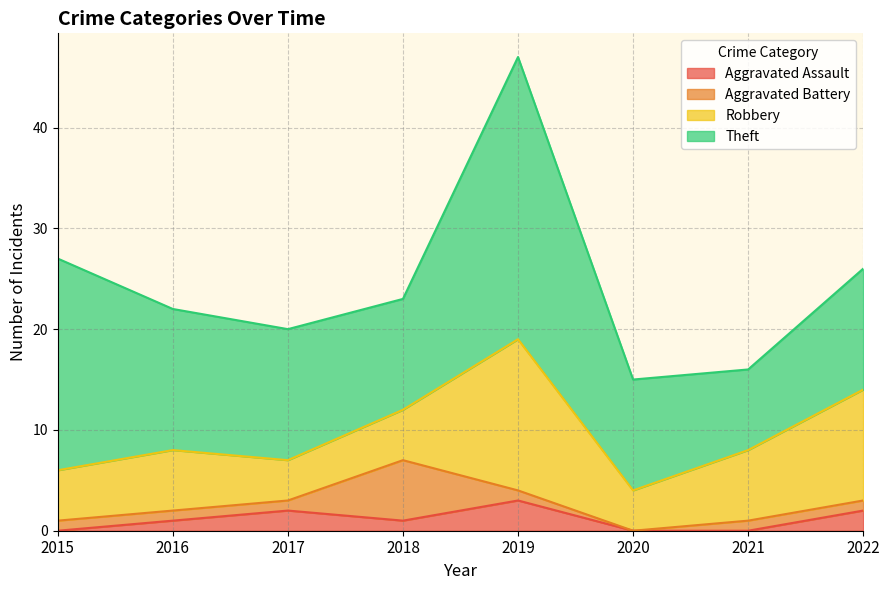

What is the maximum value shown in the chart?

28